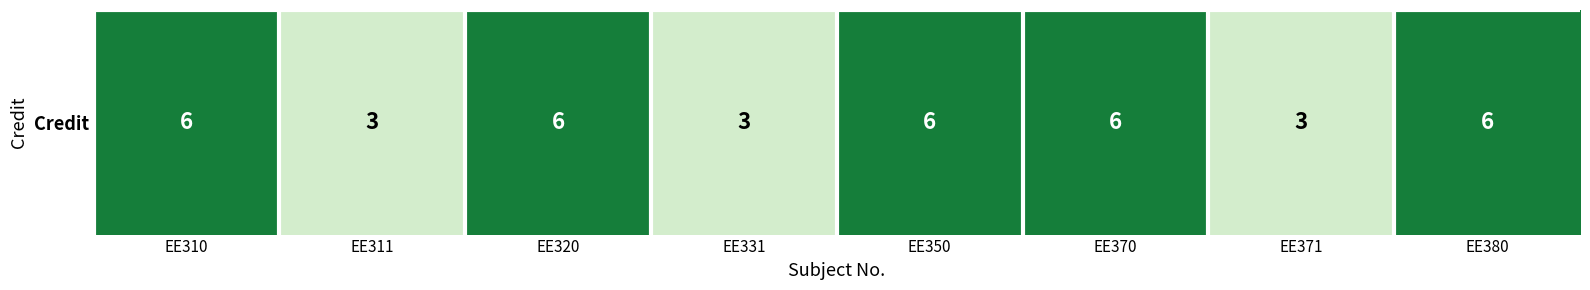

Approximately how many times larger is the value at EE320 compared to EE331?

2.0